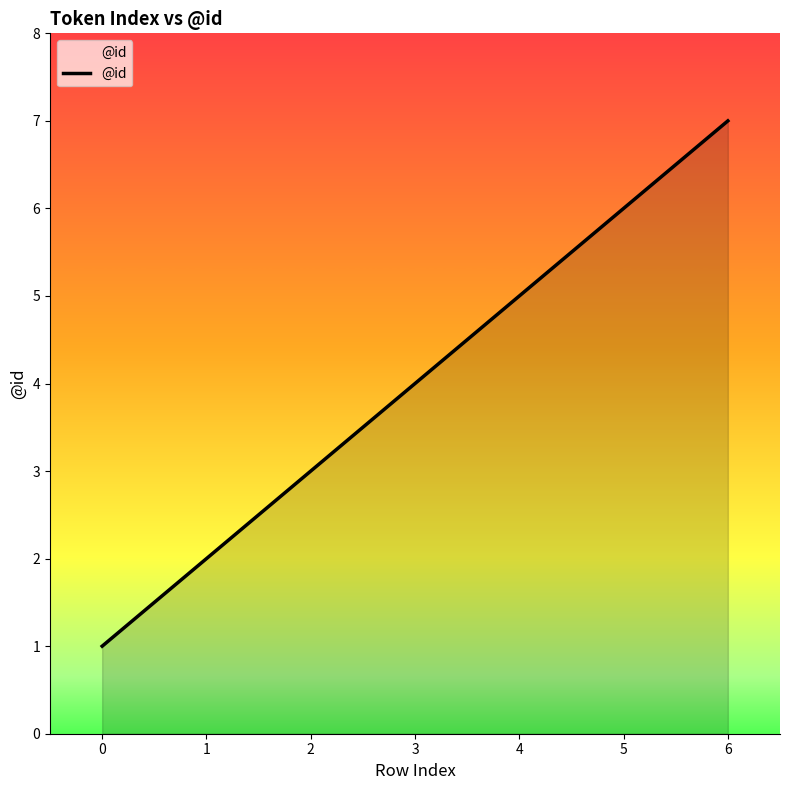

Approximately how many times larger is the value at 4 compared to 6?

0.7